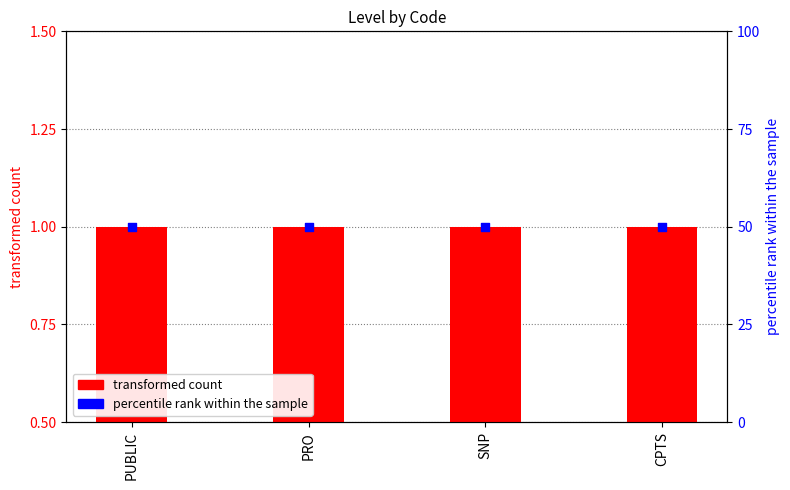

At how many categories does at least one series exceed 13?

4